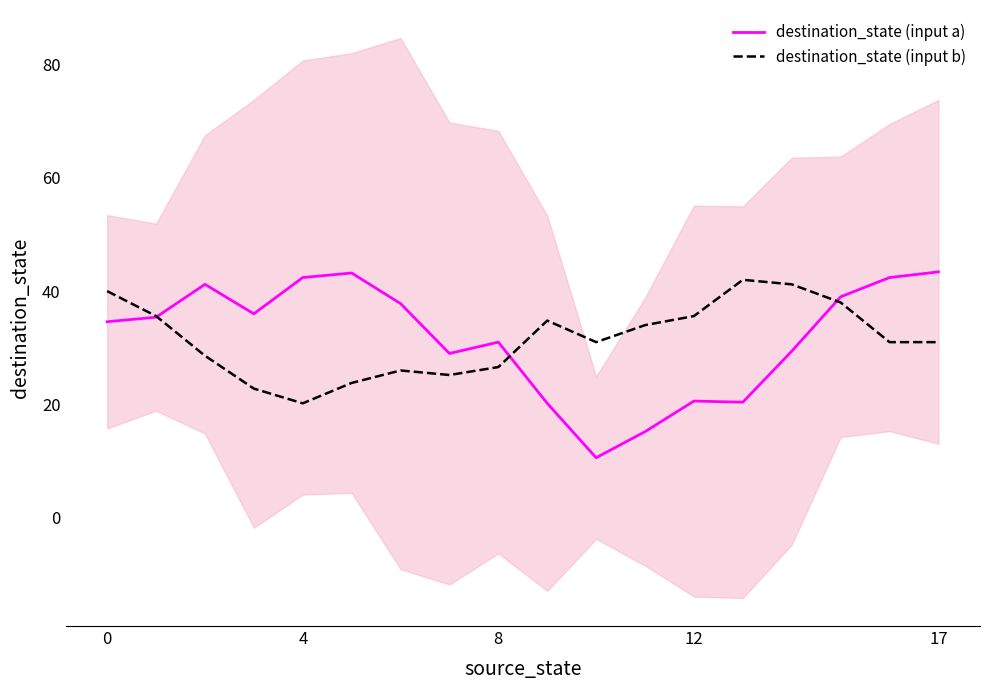

What is the highest value of the destination_state (input a) series?

43.4